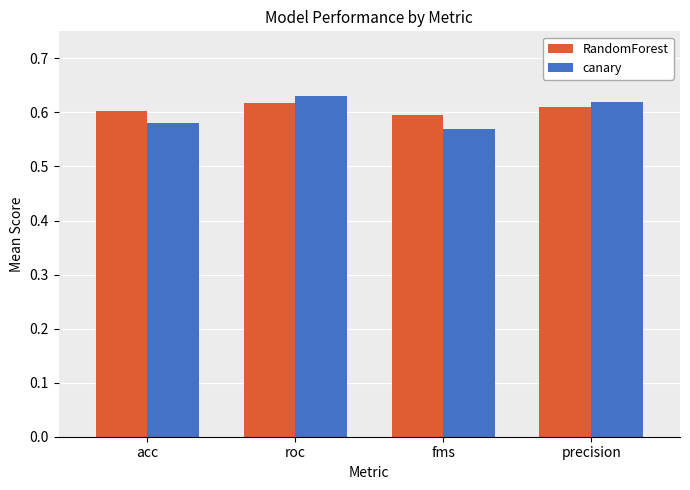

List the series in order of their overall mean, highest first.

RandomForest, canary